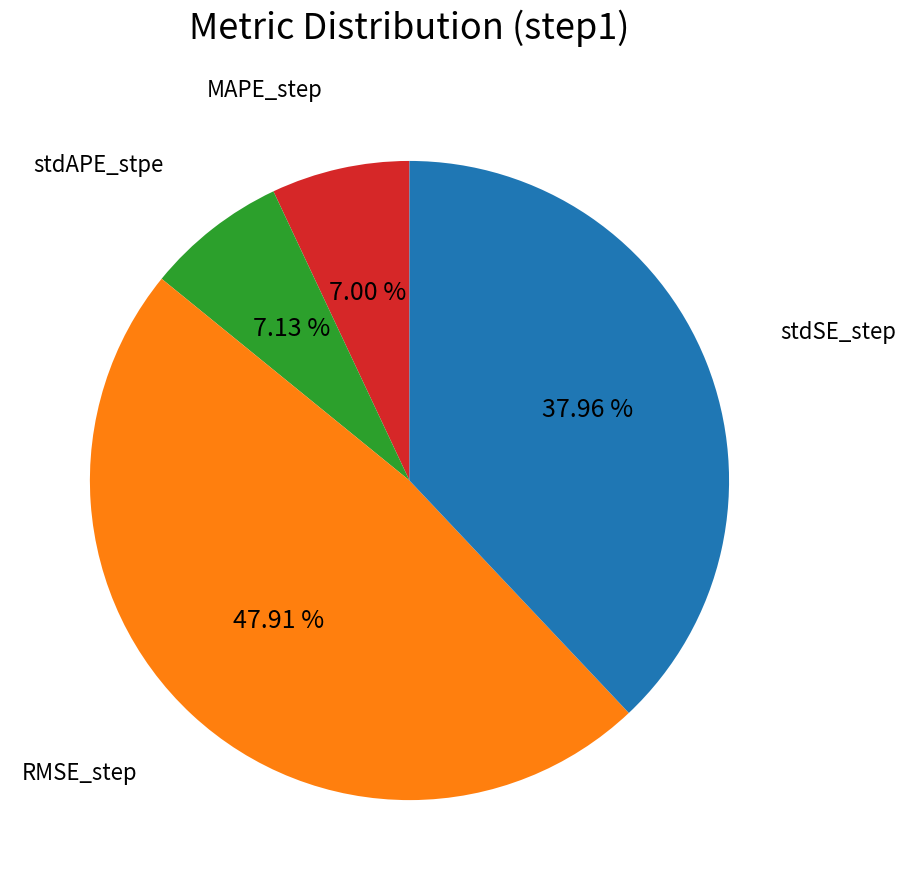

How many segments does this pie chart have?

4